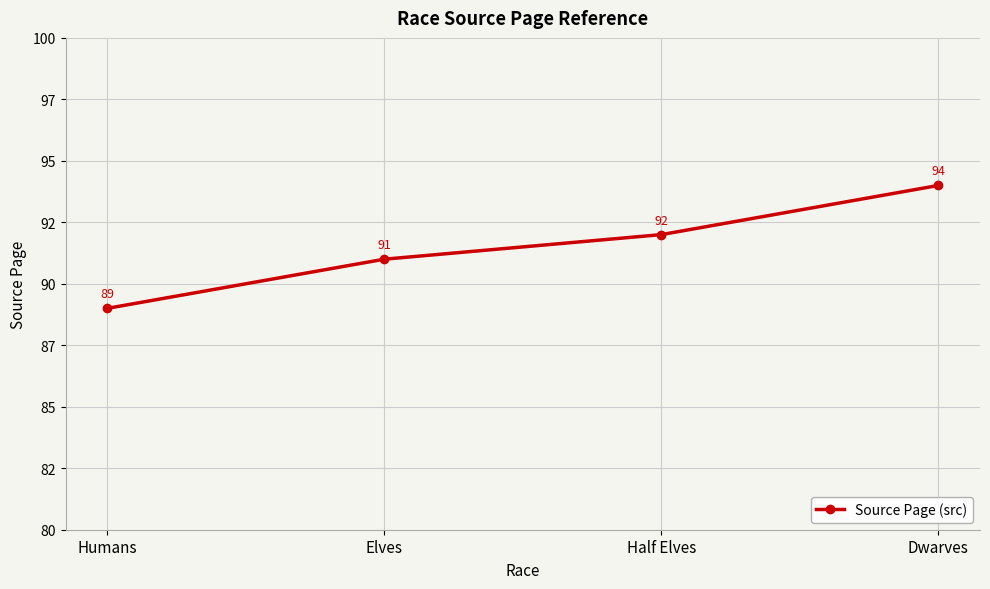

What is the value of the 1st point from the left?

89